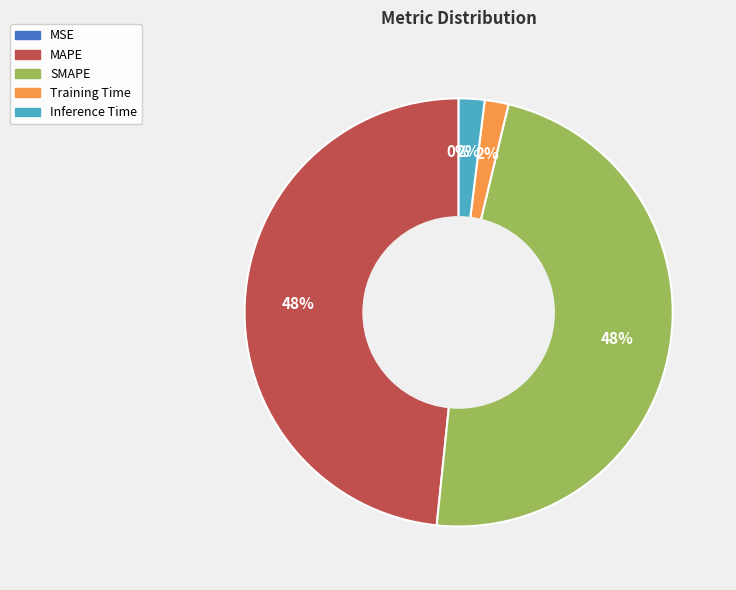

Does any single category account for the majority?

No